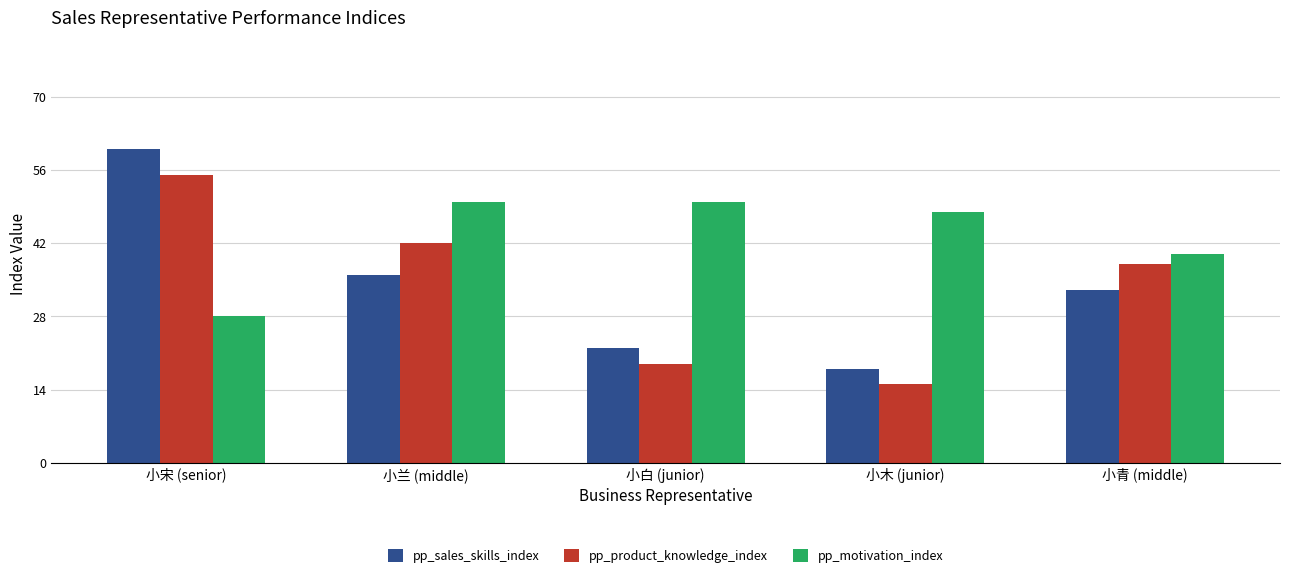

At which category is the sum across all series the highest?

小宋 (senior)